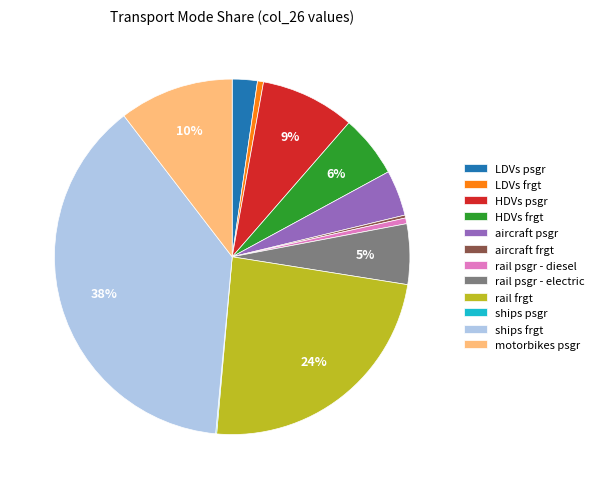

To the nearest percent, what portion does HDVs psgr represent?

9%